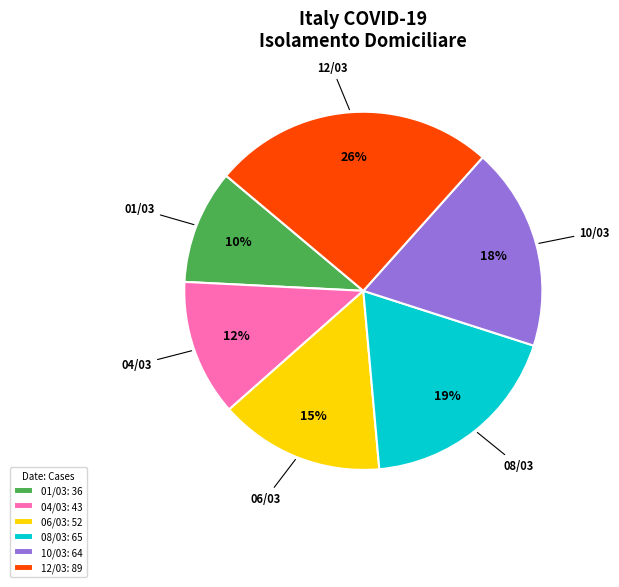

To the nearest percent, what portion does 01/03: 36 represent?

10%